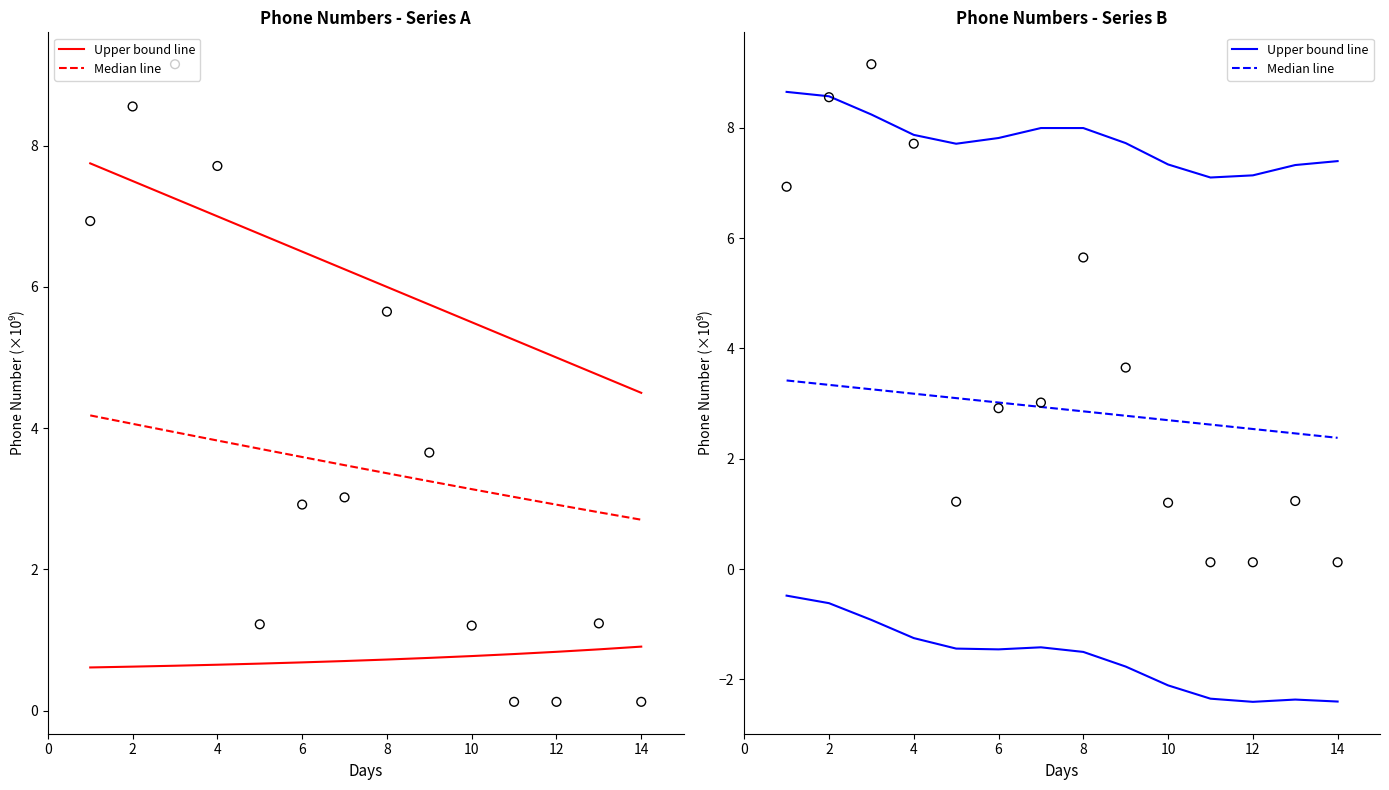

Which series has the largest total across all categories?

Upper bound line